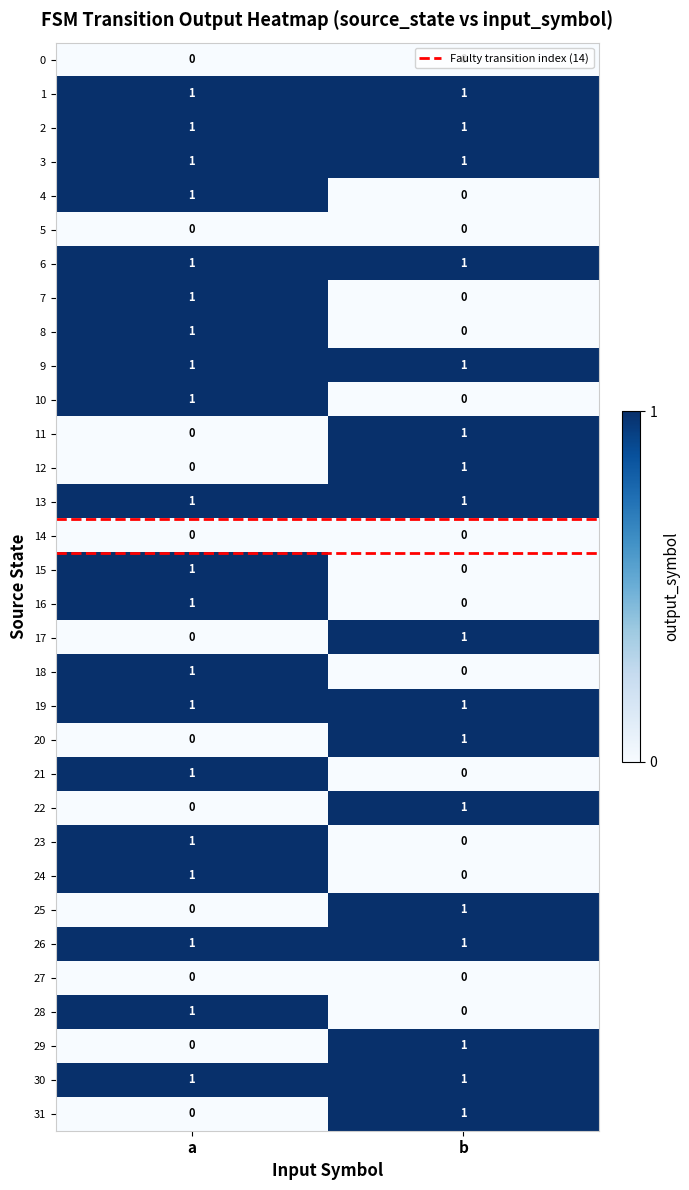

Rank the categories by 15 value from lowest to highest.

b, a